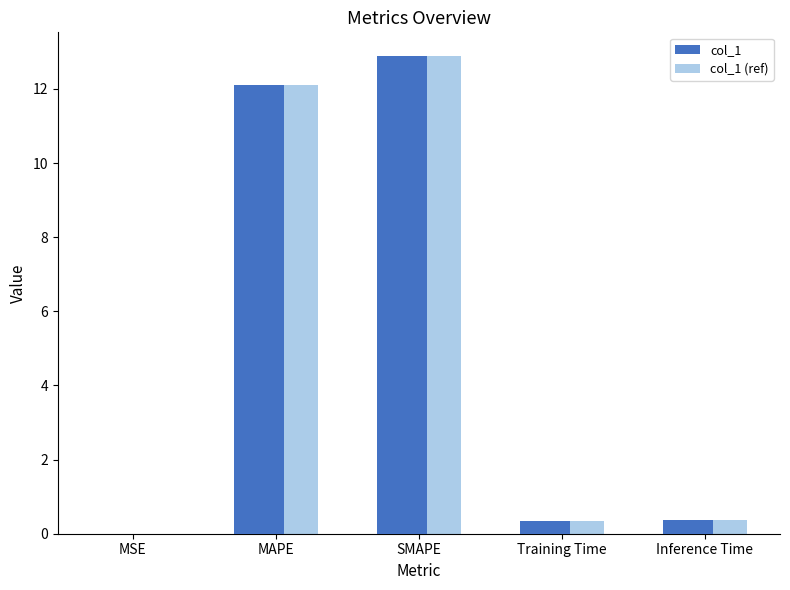

What is the sum of all col_1 values?

25.7